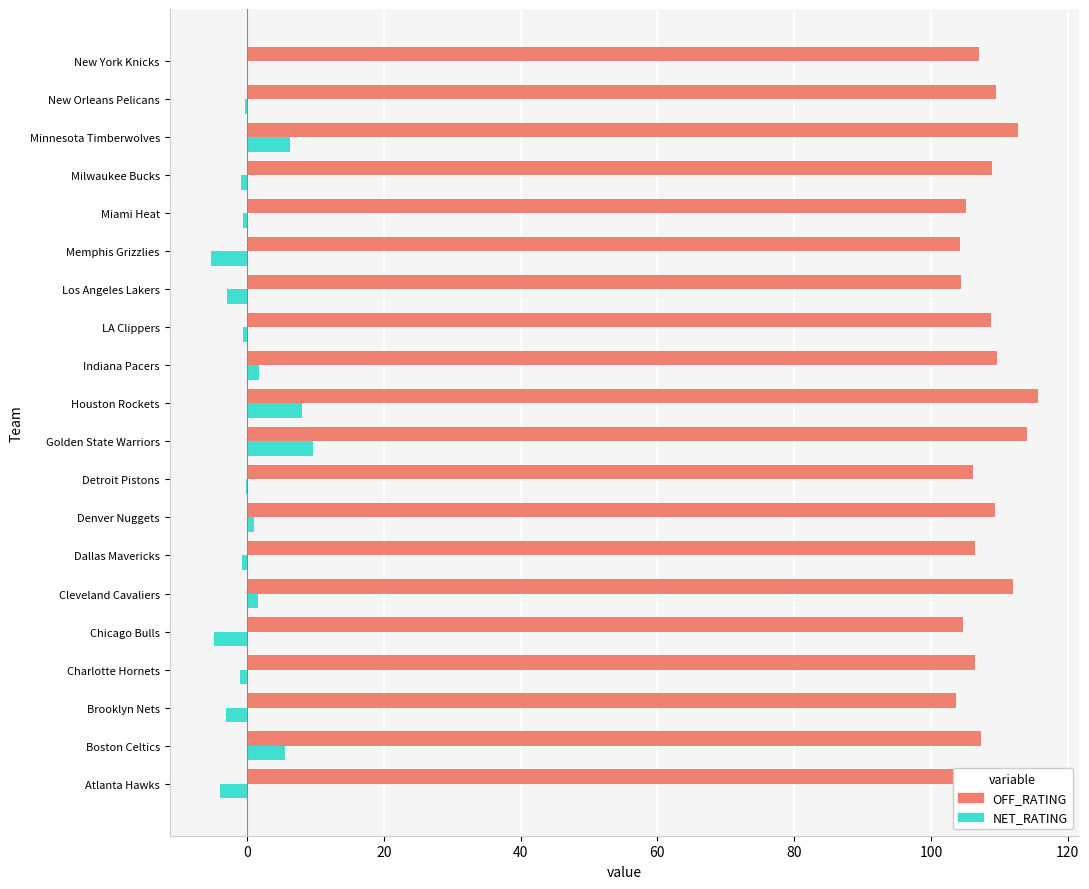

Read the OFF_RATING value at Golden State Warriors.

114.1